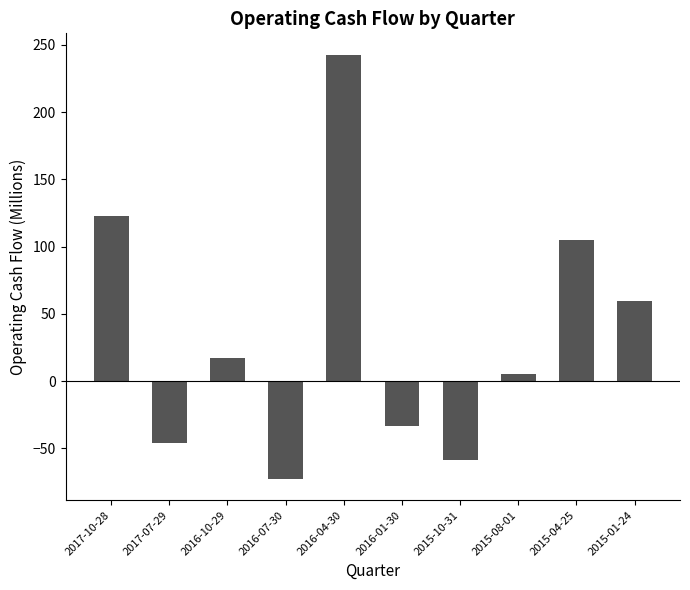

Reading left to right, extract all data points from this chart.

2017-10-28=123.1	2017-07-29=-46.0	2016-10-29=17.5	2016-07-30=-72.8	2016-04-30=242.9	2016-01-30=-33.6	2015-10-31=-58.4	2015-08-01=5.4	2015-04-25=104.6	2015-01-24=59.7